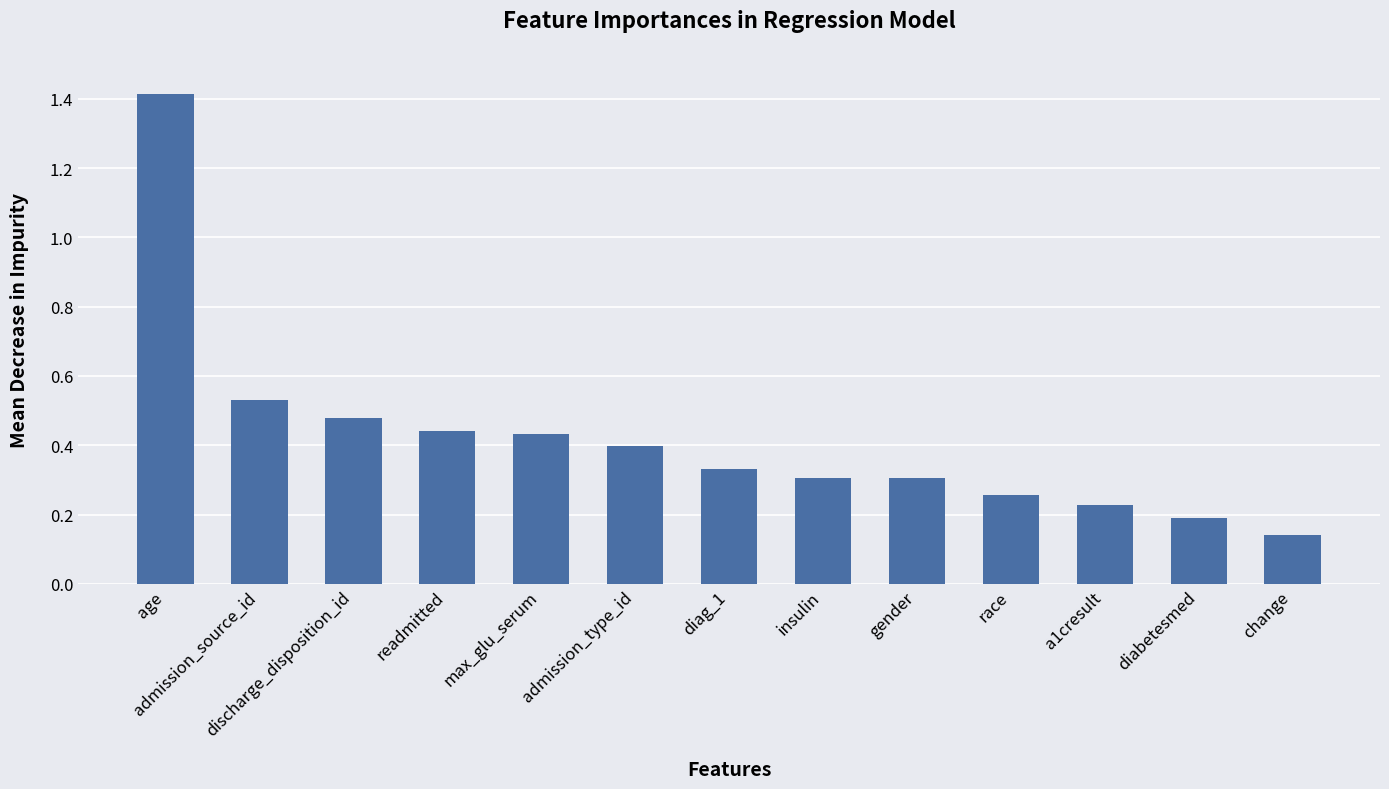

What is the greatest value displayed?

1.4